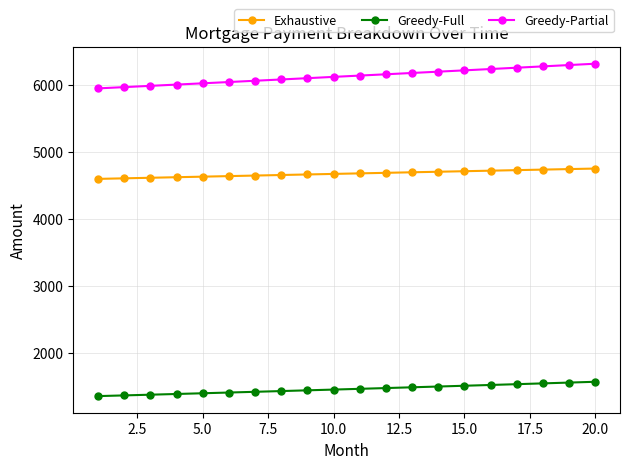

Which series has the widest spread of values?

Greedy-Partial